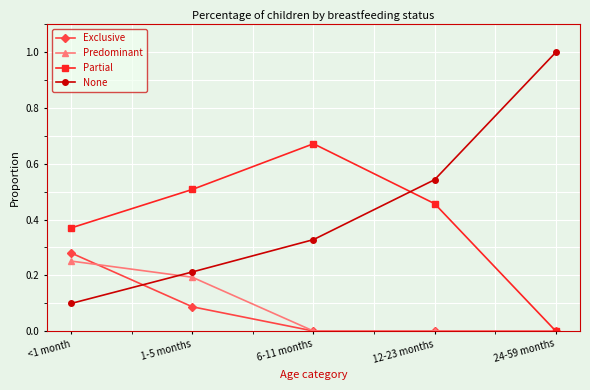

Which series has the largest range (max minus min)?

None